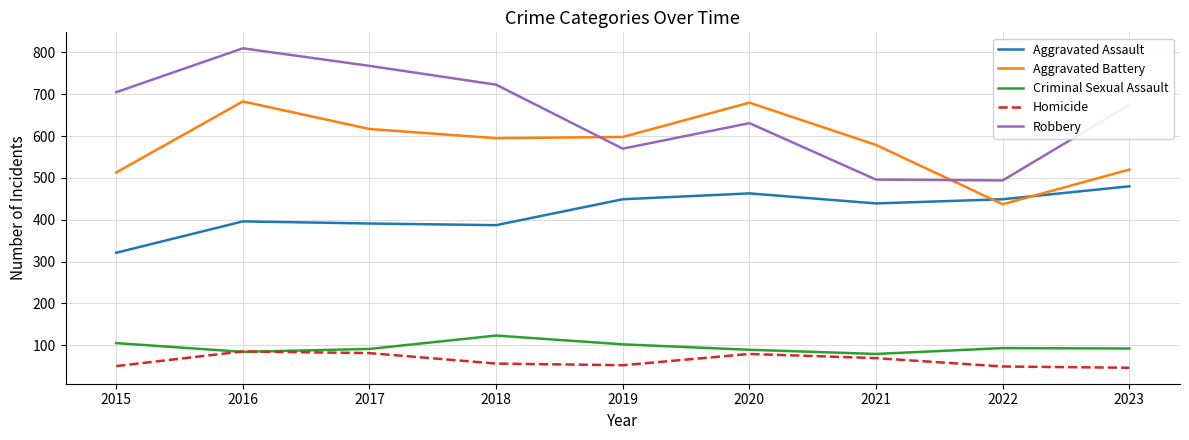

Rank the series by their maximum value, from lowest to highest.

Homicide, Criminal Sexual Assault, Aggravated Assault, Aggravated Battery, Robbery